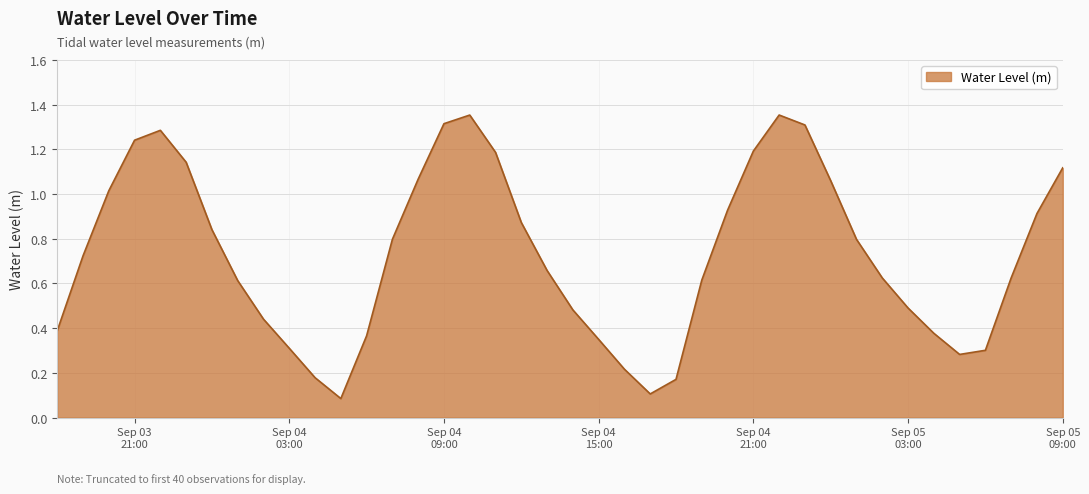

What is the maximum value shown in the chart?

1.4